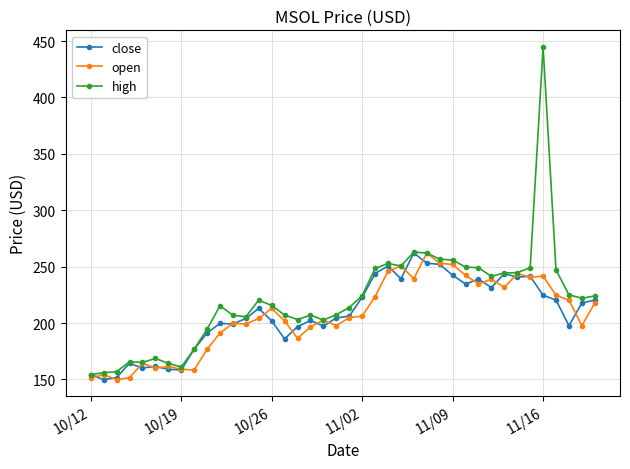

Which series has the largest range (max minus min)?

high